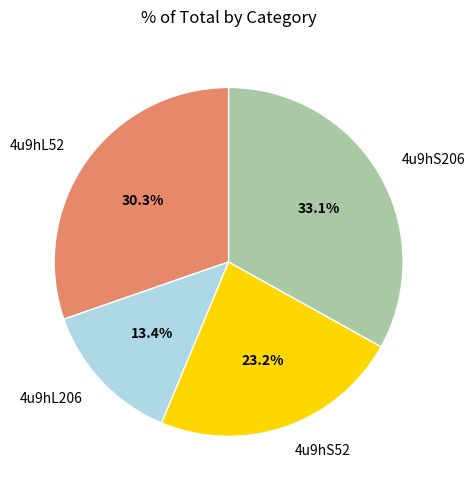

To the nearest percent, what is the difference between the 4u9hS206 and 4u9hS52 slice percentages?

10%